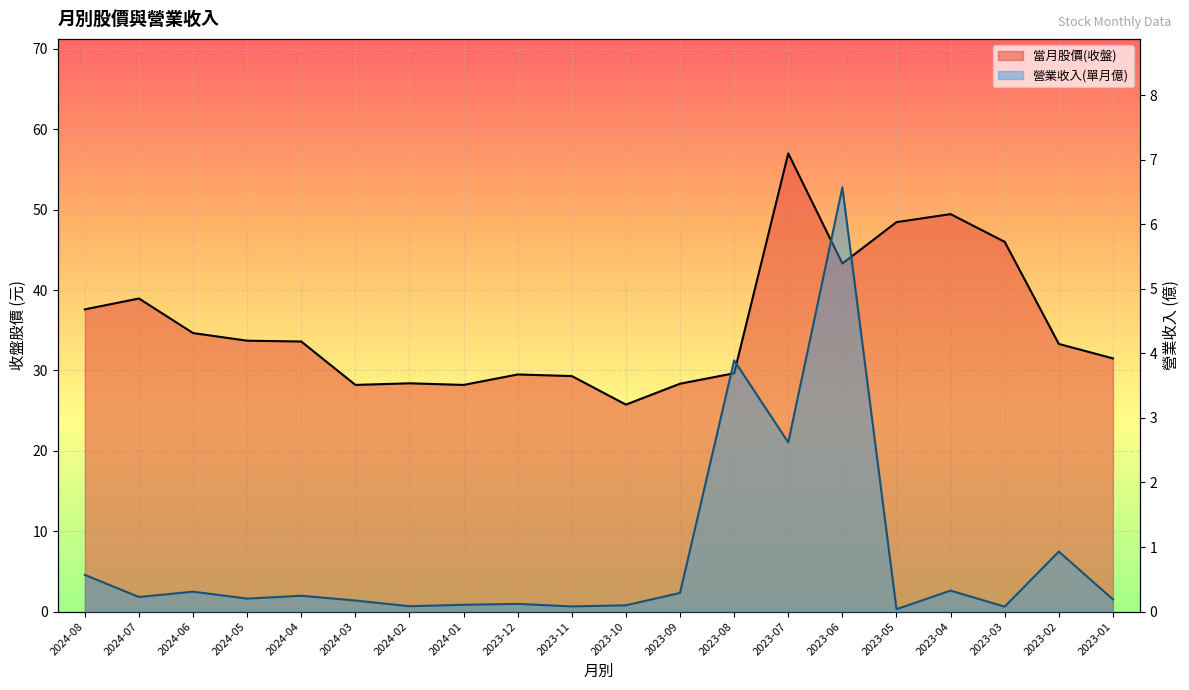

Reading right to left, extract all data points from this chart.

當月股價(收盤): 31.5	33.3	46.0	49.5	48.5	43.3	57.0	29.6	28.4	25.8	29.3	29.5	28.2	28.4	28.2	33.6	33.7	34.6	39.0	37.6
營業收入(單月億): 0.2	0.9	0.1	0.3	0.0	6.6	2.6	3.9	0.3	0.1	0.1	0.1	0.1	0.1	0.2	0.2	0.2	0.3	0.2	0.6